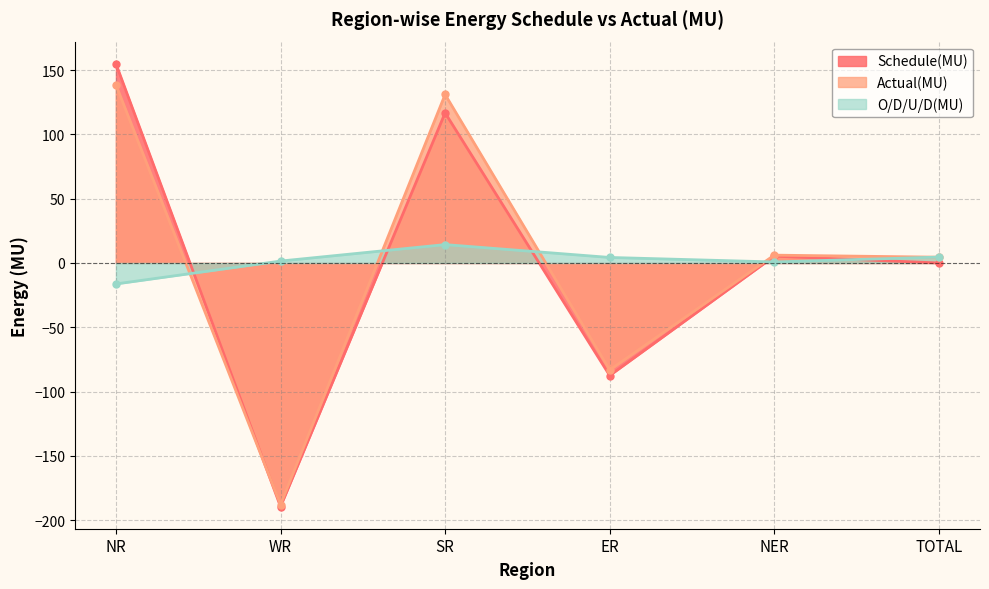

How many lines are shown in the chart?

3